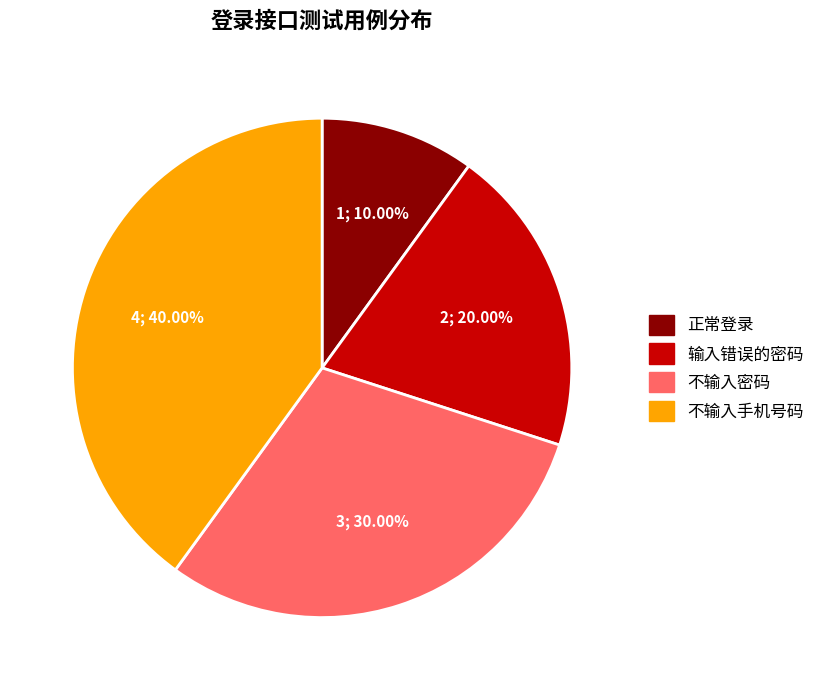

To the nearest percent, what is the combined percentage of 输入错误的密码 and 不输入密码?

50%